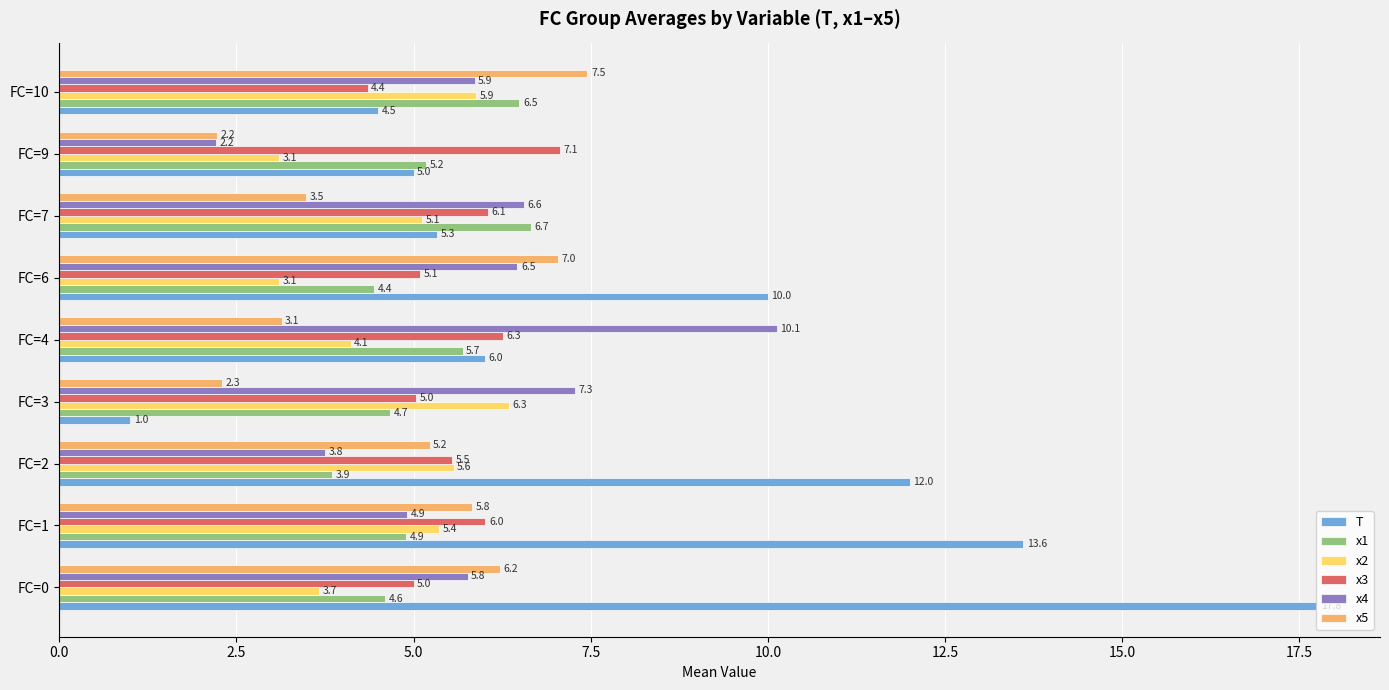

What is the lowest value of the x5 series?

2.2